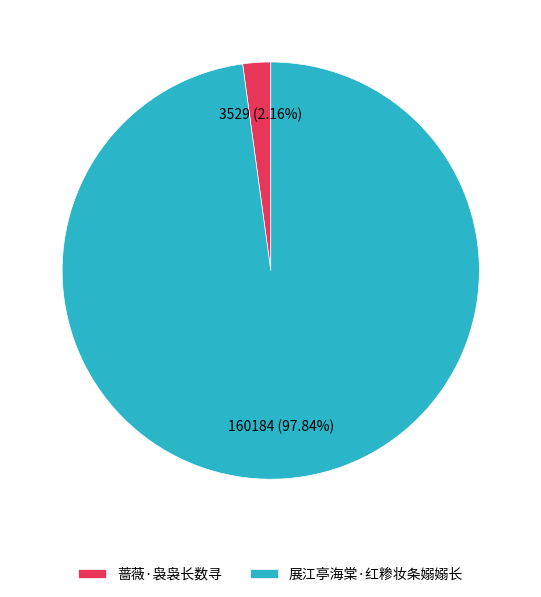

Which category accounts for the majority?

展江亭海棠·红糁妆条嫋嫋长